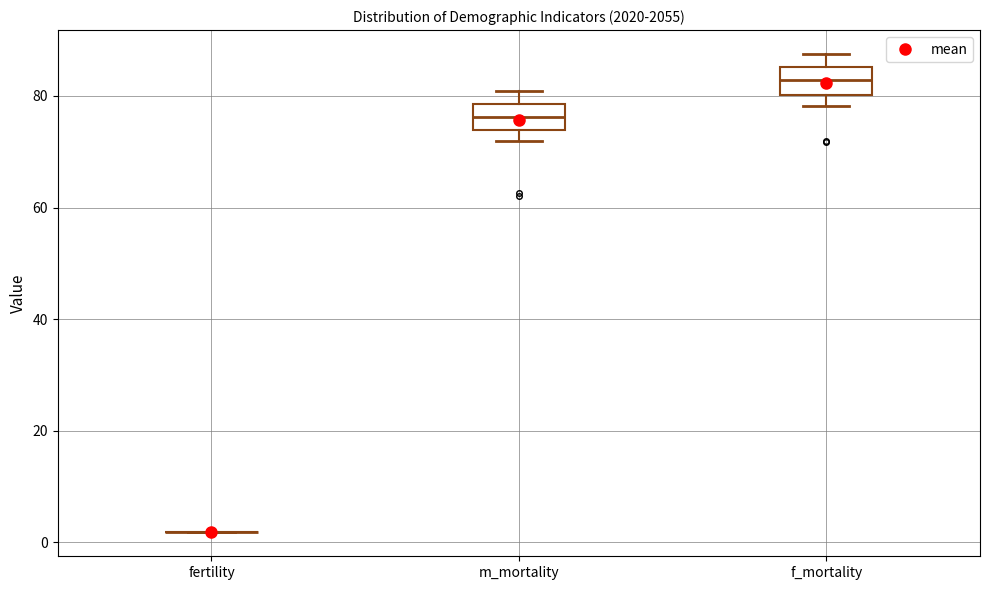

Where is the lower edge of the box for f_mortality on the y-axis? The values are not printed on the chart, so give them approximately, as read against the axis.

80